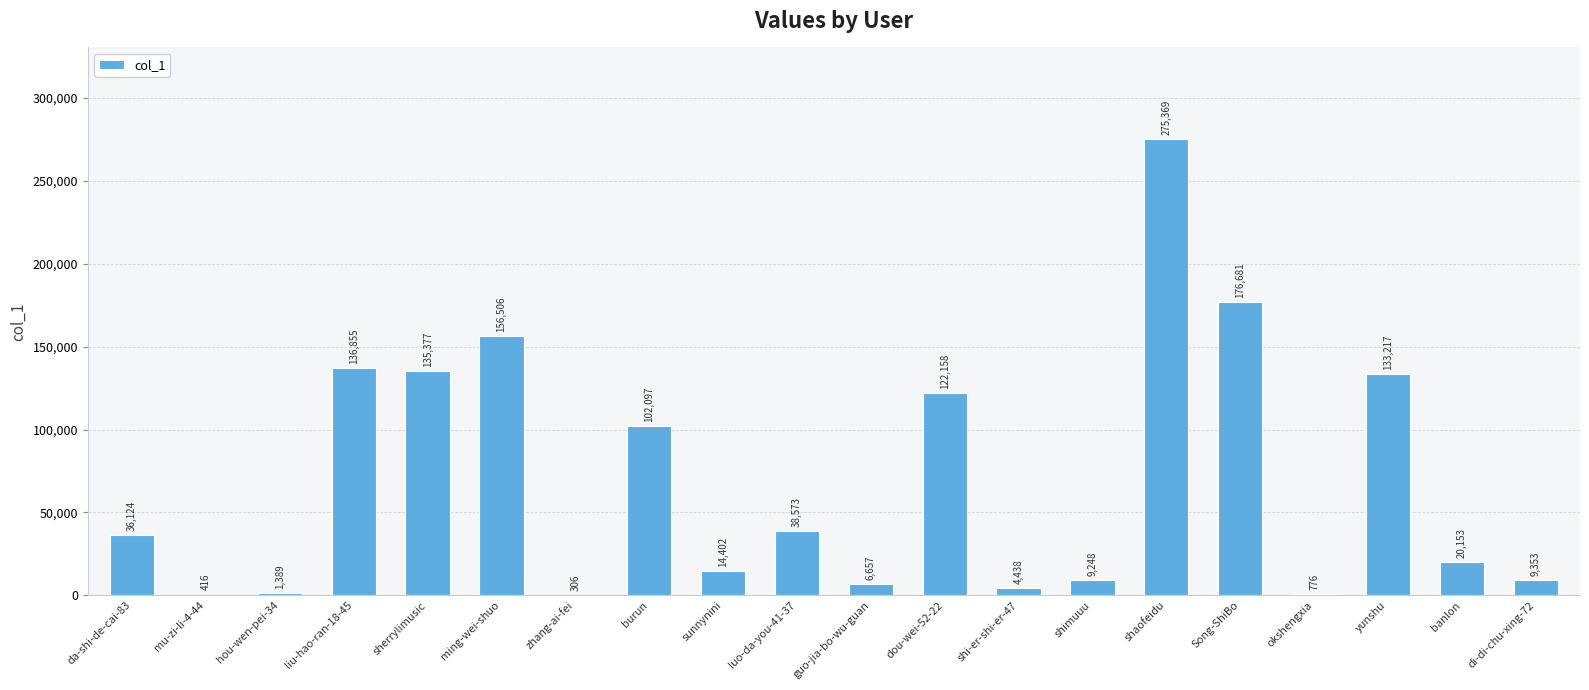

What is the difference between the values at liu-hao-ran-18-45 and hou-wen-pei-34?

135466